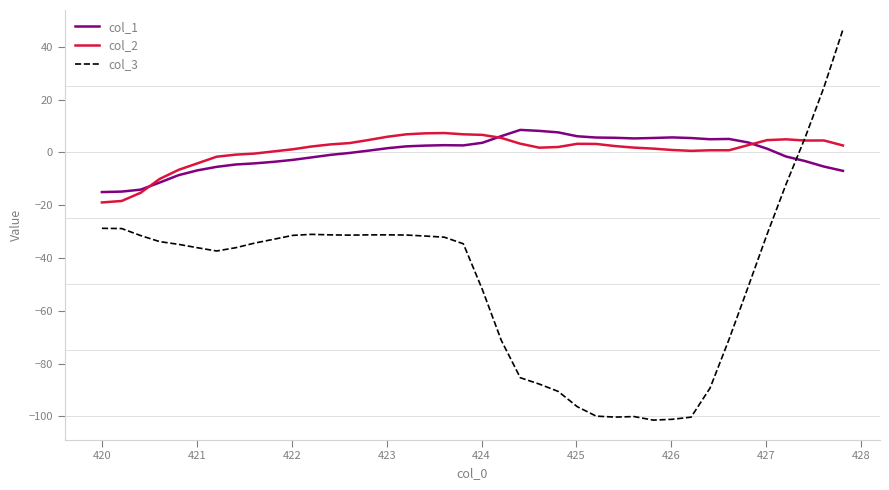

True or false: col_1 and col_2 intersect in this chart.

True